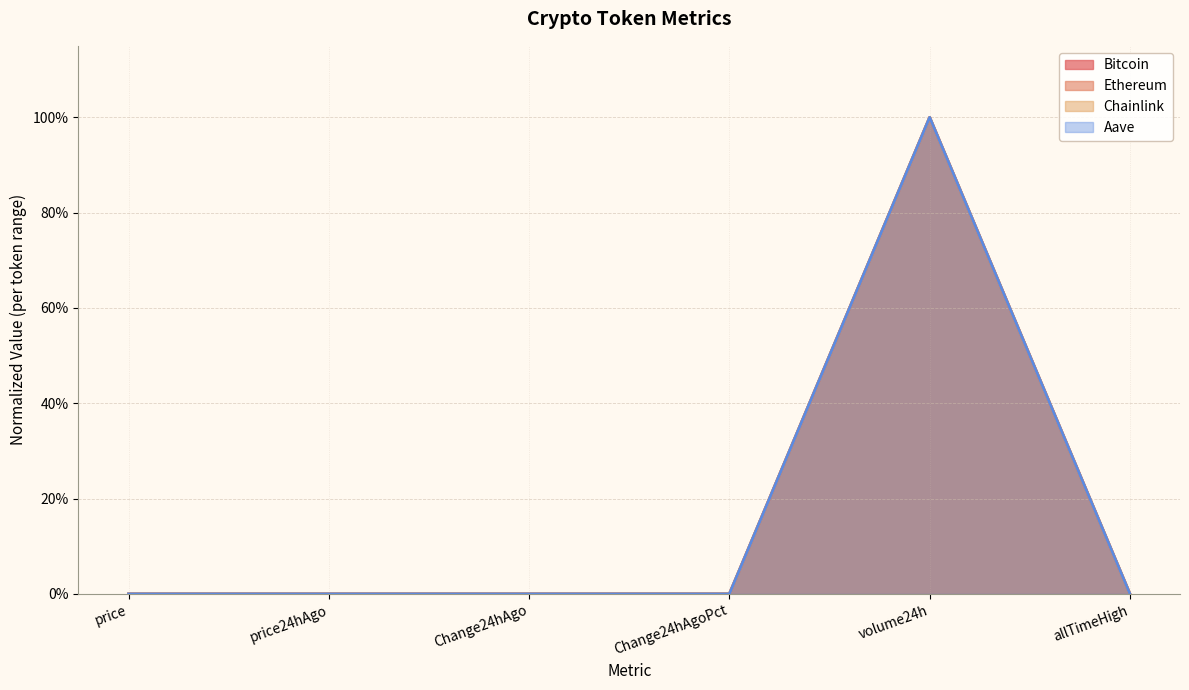

How many categories are shown in the chart?

6